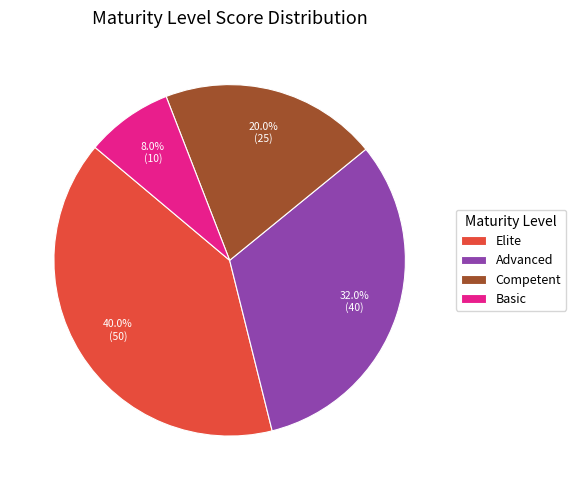

Which category has the smallest portion of the pie?

Basic